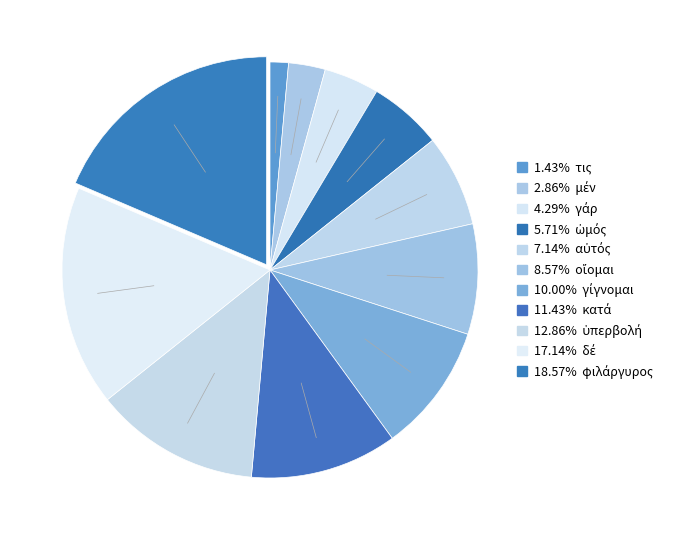

How many segments does this pie chart have?

11